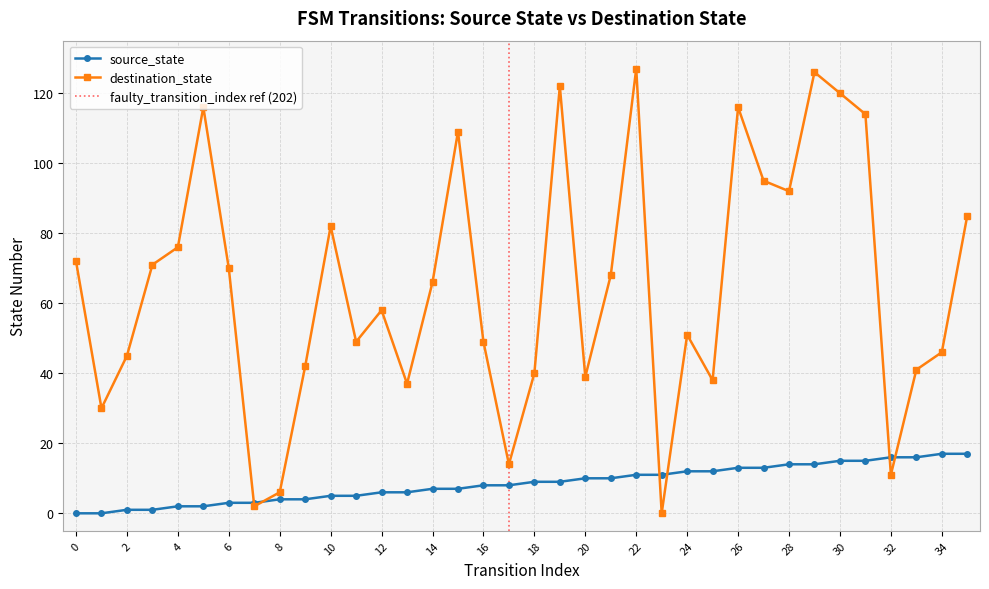

In destination_state, how many points are higher than both neighbors (excluding endpoints)?

9